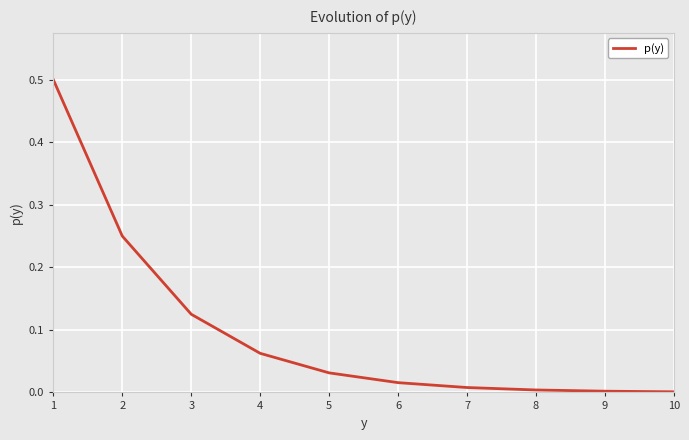

What is the maximum value shown in the chart?

0.5